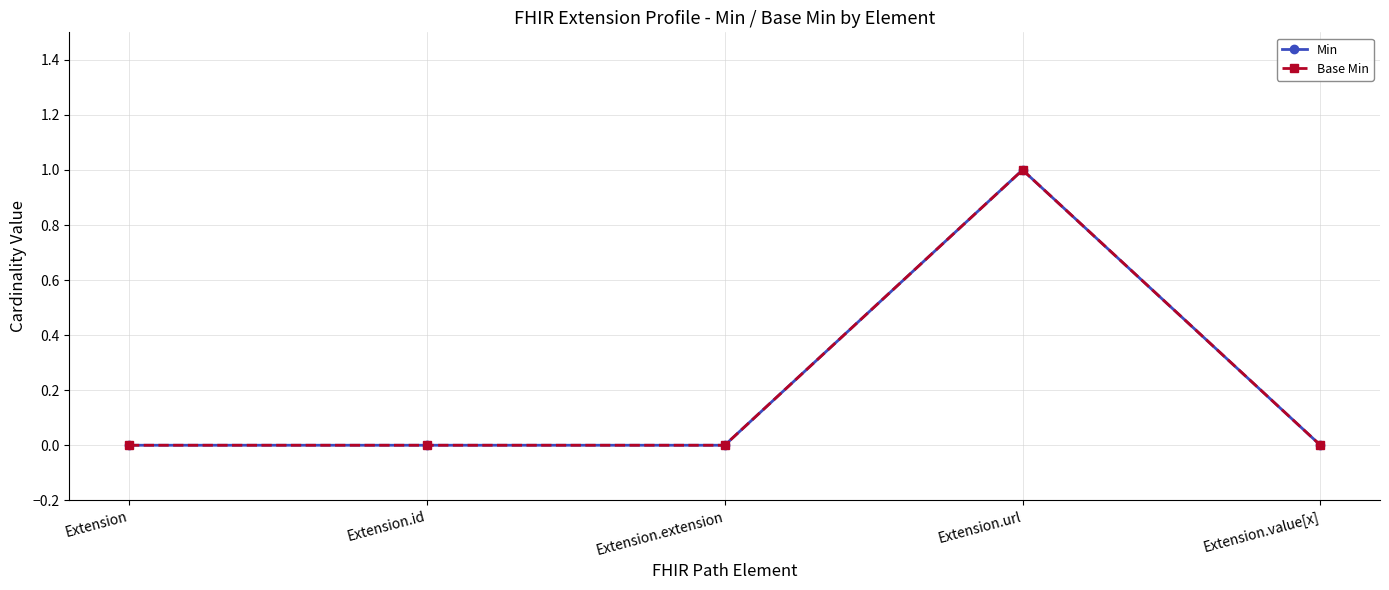

Between Extension.extension and Extension.id, which is larger?

Extension.extension